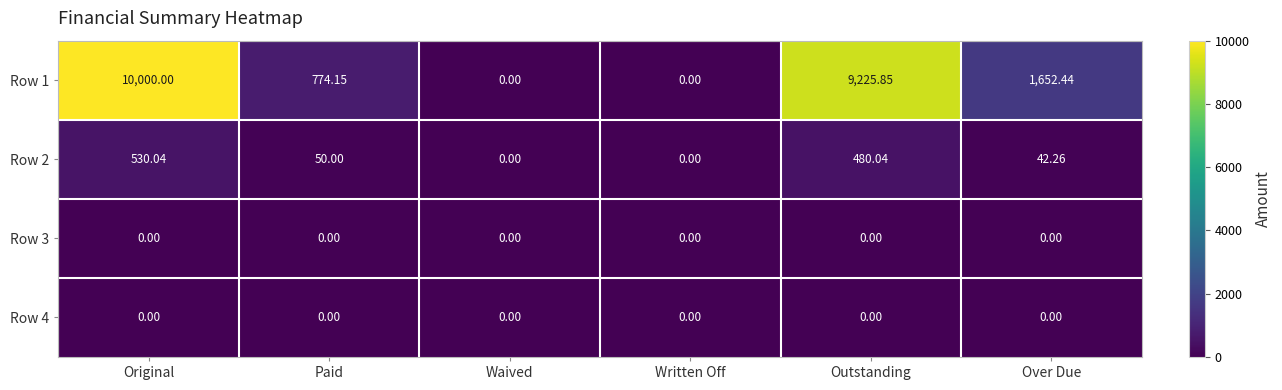

Is the value of Row 2 at Original greater than the value of Row 4 at Paid?

Yes